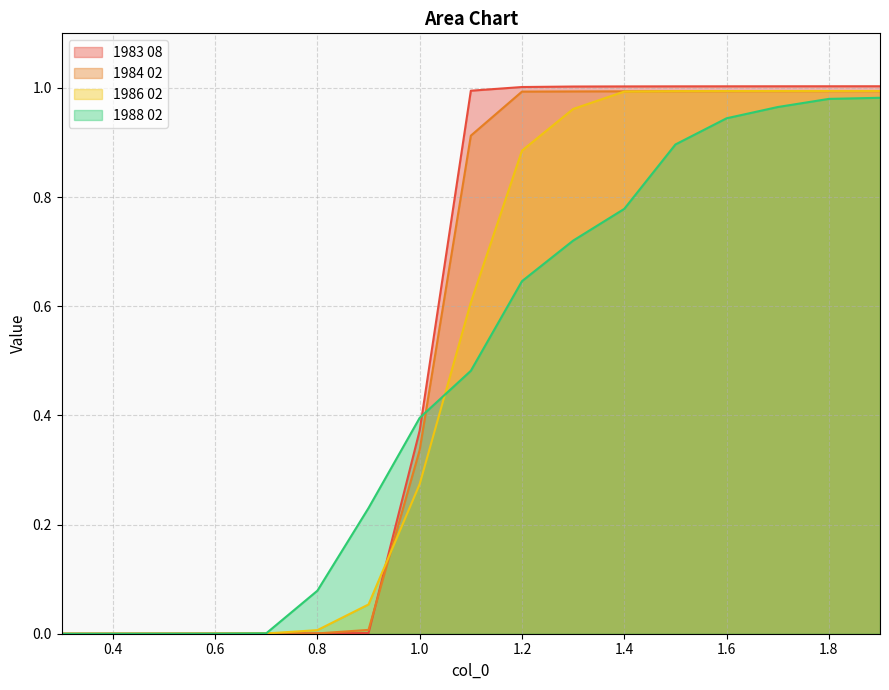

After their last crossing, which series has the higher values: 1988 02 or 1983 08?

1983 08